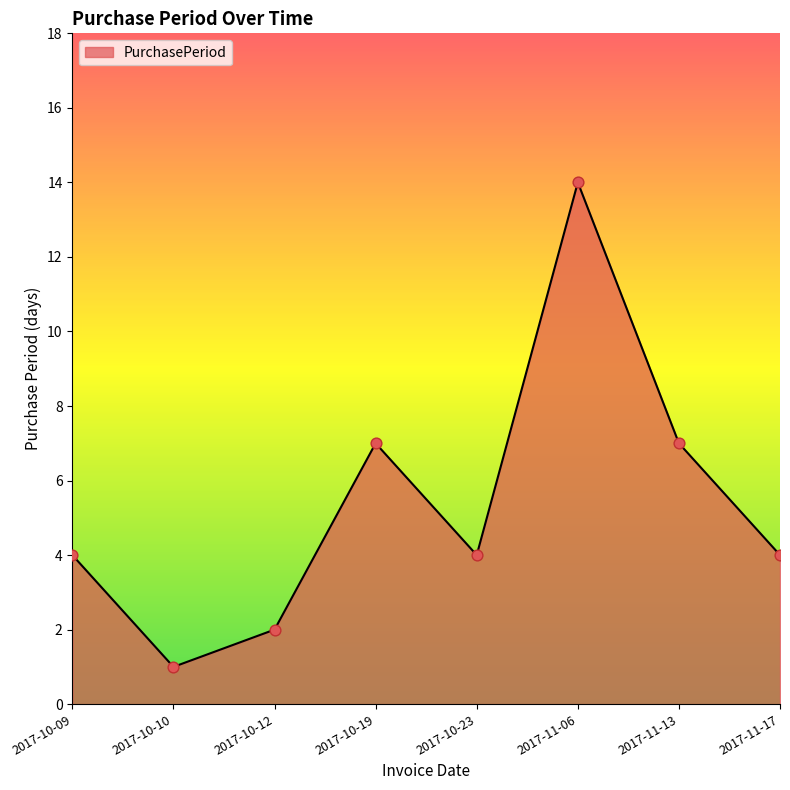

What is the change in value from 2017-10-19 to 2017-11-17?

-3